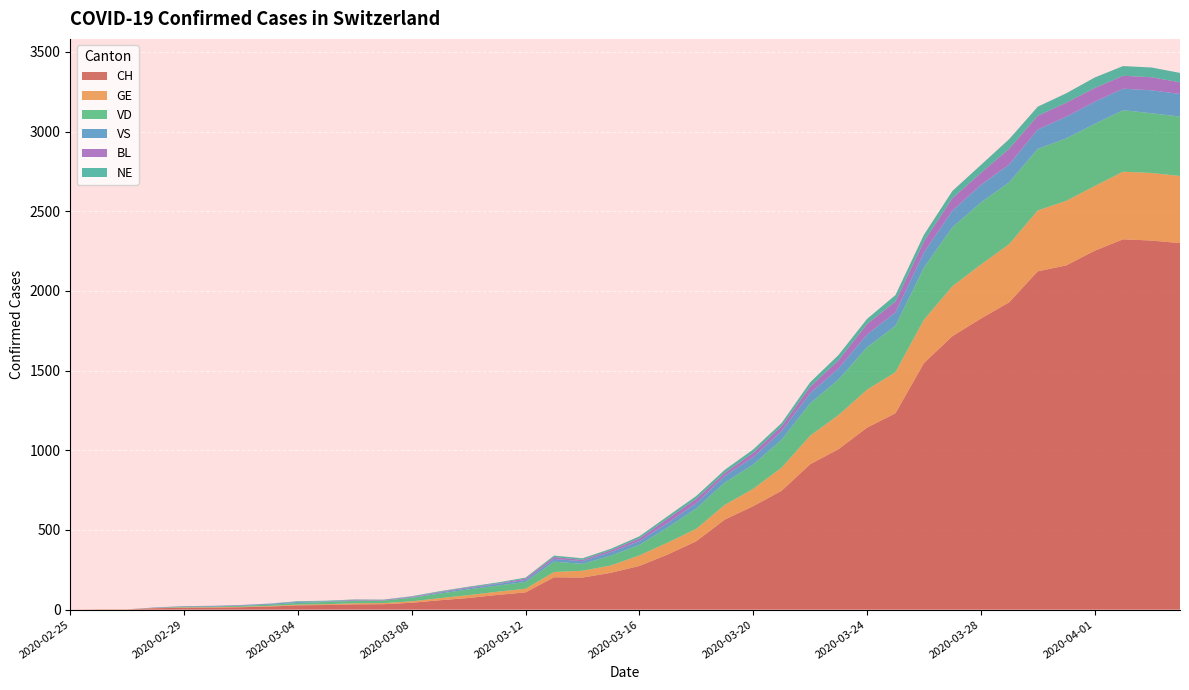

Reading left to right, transcribe all the data shown in this chart.

CH: 2020-02-25=0	2020-02-26=1	2020-02-27=1	2020-02-28=9	2020-02-29=11	2020-03-01=12	2020-03-02=15	2020-03-03=19	2020-03-04=27	2020-03-05=29	2020-03-06=33	2020-03-07=34	2020-03-08=43	2020-03-09=59	2020-03-10=73	2020-03-11=92	2020-03-12=108	2020-03-13=203	2020-03-14=201	2020-03-15=231	2020-03-16=274	2020-03-17=346	2020-03-18=429	2020-03-19=565	2020-03-20=649	2020-03-21=746	2020-03-22=912	2020-03-23=1007	2020-03-24=1142	2020-03-25=1232	2020-03-26=1547	2020-03-27=1716	2020-03-28=1826	2020-03-29=1929	2020-03-30=2123	2020-03-31=2160	2020-04-01=2252	2020-04-02=2324	2020-04-03=2316	2020-04-04=2300
GE: 2020-02-25=0	2020-02-26=1	2020-02-27=1	2020-02-28=2	2020-02-29=3	2020-03-01=3	2020-03-02=3	2020-03-03=4	2020-03-04=4	2020-03-05=5	2020-03-06=7	2020-03-07=7	2020-03-08=9	2020-03-09=13	2020-03-10=18	2020-03-11=20	2020-03-12=23	2020-03-13=33	2020-03-14=43	2020-03-15=46	2020-03-16=66	2020-03-17=75	2020-03-18=78	2020-03-19=92	2020-03-20=109	2020-03-21=145	2020-03-22=179	2020-03-23=214	2020-03-24=238	2020-03-25=258	2020-03-26=272	2020-03-27=313	2020-03-28=339	2020-03-29=365	2020-03-30=382	2020-03-31=405	2020-04-01=406	2020-04-02=424	2020-04-03=424	2020-04-04=421
VD: 2020-02-25=0	2020-02-26=0	2020-02-27=0	2020-02-28=0	2020-02-29=4	2020-03-01=4	2020-03-02=6	2020-03-03=8	2020-03-04=11	2020-03-05=14	2020-03-06=15	2020-03-07=16	2020-03-08=22	2020-03-09=29	2020-03-10=36	2020-03-11=38	2020-03-12=43	2020-03-13=65	2020-03-14=43	2020-03-15=62	2020-03-16=66	2020-03-17=95	2020-03-18=128	2020-03-19=140	2020-03-20=152	2020-03-21=175	2020-03-22=203	2020-03-23=223	2020-03-24=266	2020-03-25=291	2020-03-26=327	2020-03-27=370	2020-03-28=390	2020-03-29=388	2020-03-30=386	2020-03-31=392	2020-04-01=390	2020-04-02=386	2020-04-03=375	2020-04-04=373
VS: 2020-02-25=0	2020-02-26=0	2020-02-27=0	2020-02-28=3	2020-02-29=3	2020-03-01=4	2020-03-02=4	2020-03-03=5	2020-03-04=6	2020-03-05=3	2020-03-06=3	2020-03-07=0	2020-03-08=3	2020-03-09=7	2020-03-10=8	2020-03-11=11	2020-03-12=12	2020-03-13=17	2020-03-14=17	2020-03-15=22	2020-03-16=24	2020-03-17=29	2020-03-18=33	2020-03-19=42	2020-03-20=47	2020-03-21=55	2020-03-22=64	2020-03-23=70	2020-03-24=80	2020-03-25=84	2020-03-26=96	2020-03-27=104	2020-03-28=110	2020-03-29=112	2020-03-30=122	2020-03-31=136	2020-04-01=139	2020-04-02=135	2020-04-03=144	2020-04-04=142
BL: 2020-02-25=0	2020-02-26=0	2020-02-27=0	2020-02-28=0	2020-02-29=1	2020-03-01=1	2020-03-02=1	2020-03-03=1	2020-03-04=1	2020-03-05=1	2020-03-06=4	2020-03-07=4	2020-03-08=4	2020-03-09=4	2020-03-10=5	2020-03-11=3	2020-03-12=9	2020-03-13=12	2020-03-14=8	2020-03-15=12	2020-03-16=17	2020-03-17=26	2020-03-18=27	2020-03-19=19	2020-03-20=27	2020-03-21=30	2020-03-22=40	2020-03-23=51	2020-03-24=66	2020-03-25=68	2020-03-26=68	2020-03-27=79	2020-03-28=75	2020-03-29=99	2020-03-30=86	2020-03-31=88	2020-04-01=86	2020-04-02=81	2020-04-03=82	2020-04-04=73
NE: 2020-02-25=0	2020-02-26=0	2020-02-27=0	2020-02-28=0	2020-02-29=0	2020-03-01=0	2020-03-02=0	2020-03-03=1	2020-03-04=4	2020-03-05=4	2020-03-06=2	2020-03-07=2	2020-03-08=3	2020-03-09=4	2020-03-10=4	2020-03-11=6	2020-03-12=6	2020-03-13=9	2020-03-14=10	2020-03-15=9	2020-03-16=13	2020-03-17=16	2020-03-18=18	2020-03-19=19	2020-03-20=21	2020-03-21=20	2020-03-22=28	2020-03-23=33	2020-03-24=32	2020-03-25=41	2020-03-26=42	2020-03-27=45	2020-03-28=50	2020-03-29=60	2020-03-30=57	2020-03-31=59	2020-04-01=66	2020-04-02=61	2020-04-03=61	2020-04-04=59